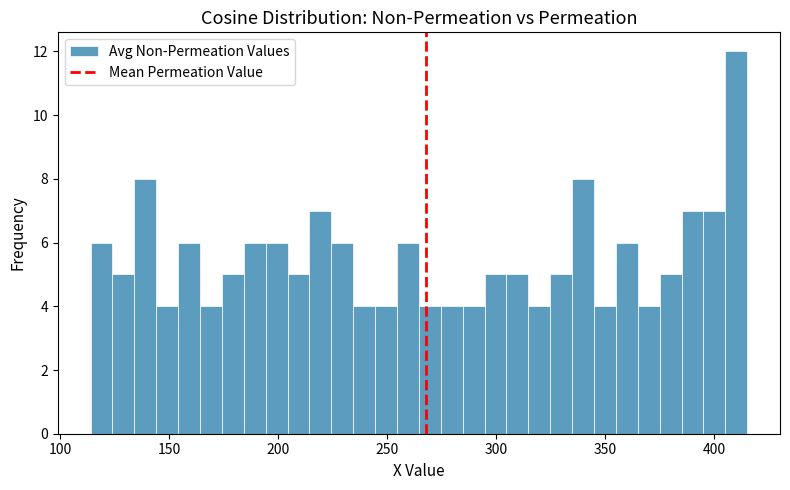

Read against the x-axis, roughly where is the centre of the tallest bar?

410